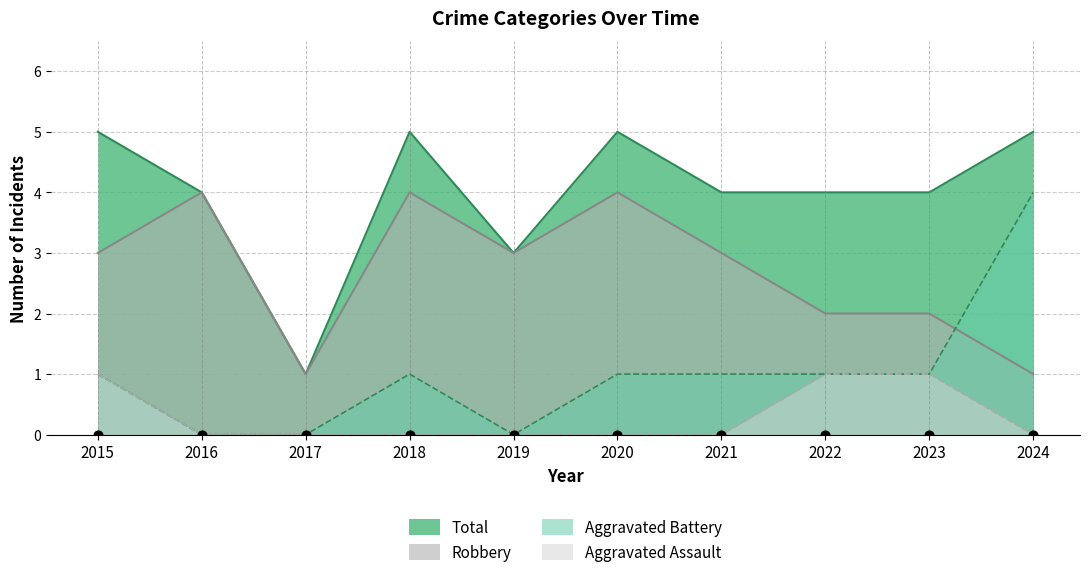

Which series contains the highest Y value?

Total